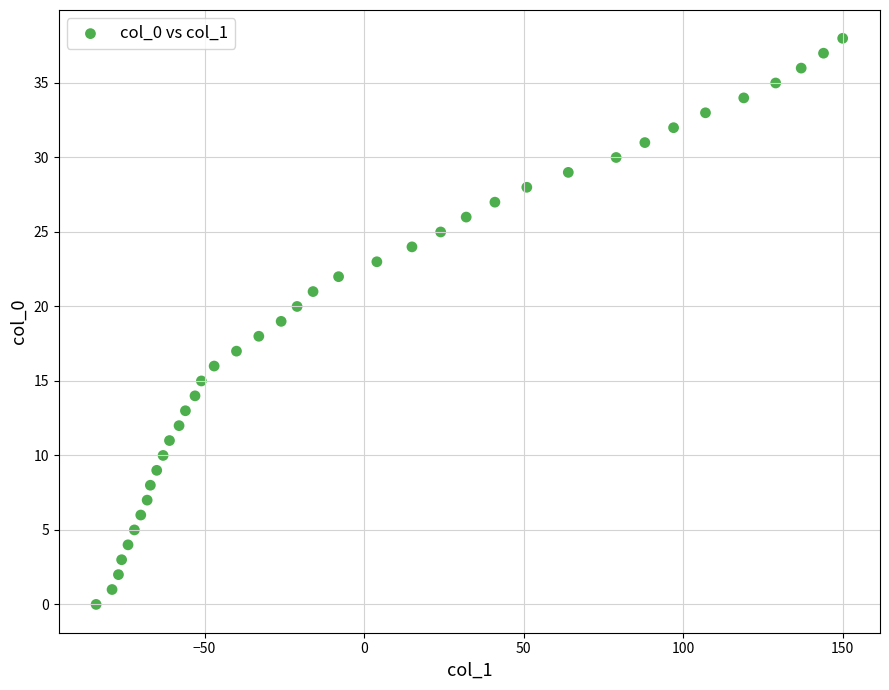

What is the range of X values (max minus min)?

234